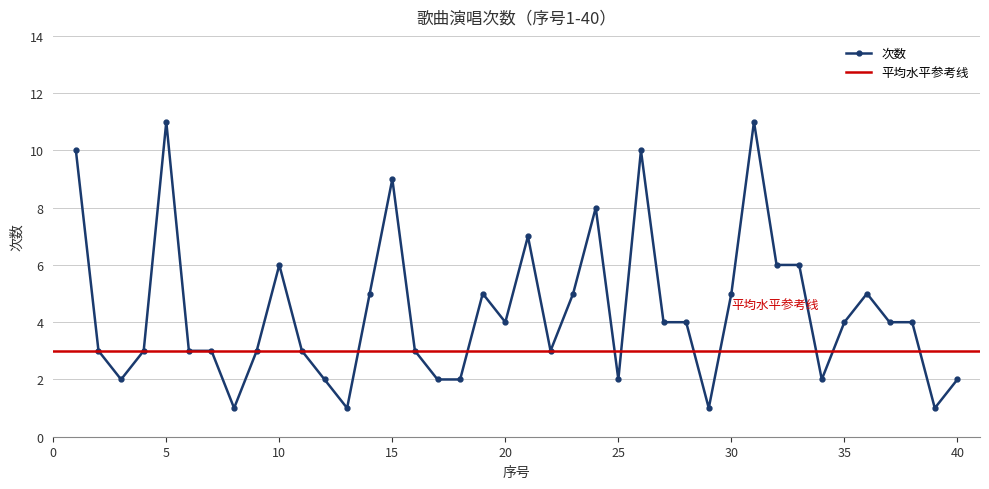

What is the difference between the maximum and second lowest values?

10